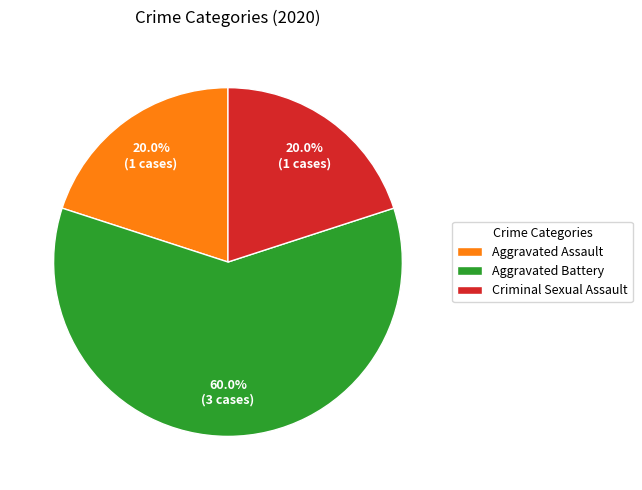

What percentage do Aggravated Assault and Aggravated Battery together represent?

80.0%